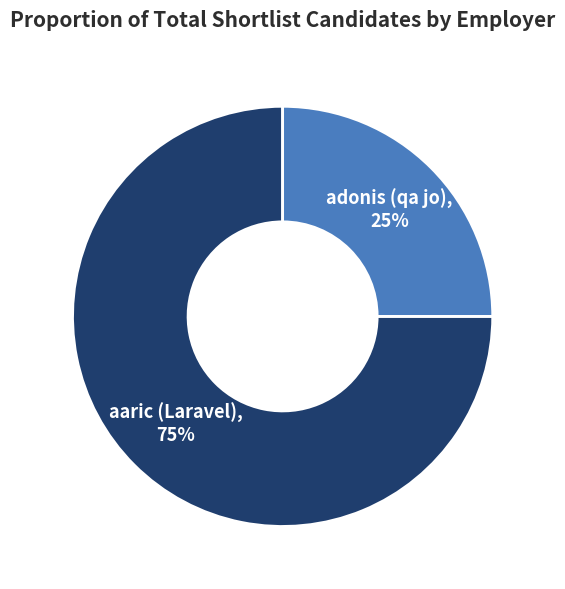

Is there a majority slice in this chart?

Yes